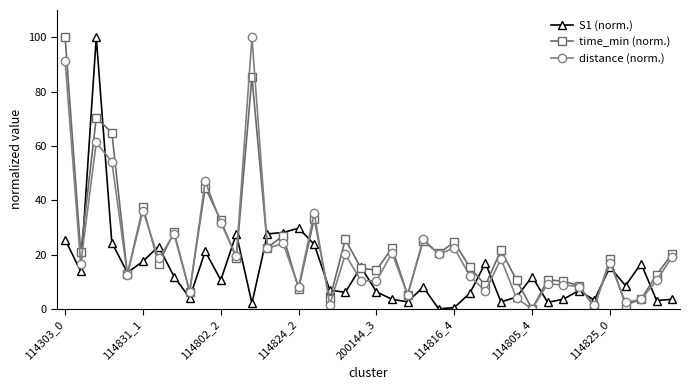

How many interior local valleys does the time_min (norm.) series have?

15